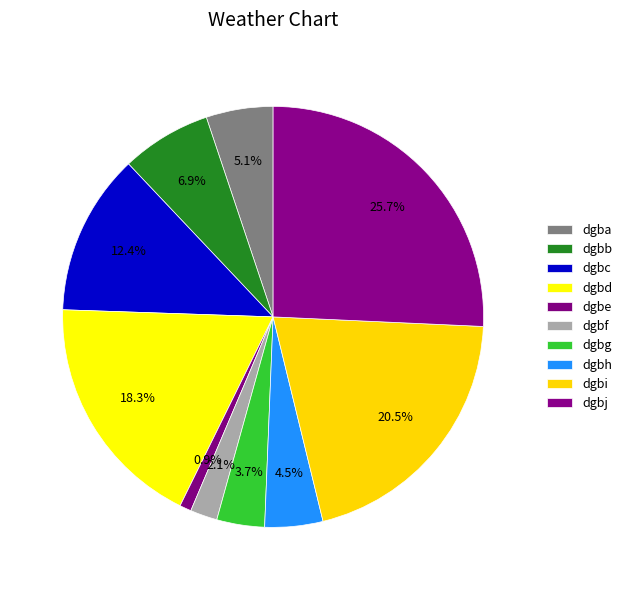

To the nearest percent, what is the average slice percentage?

10%